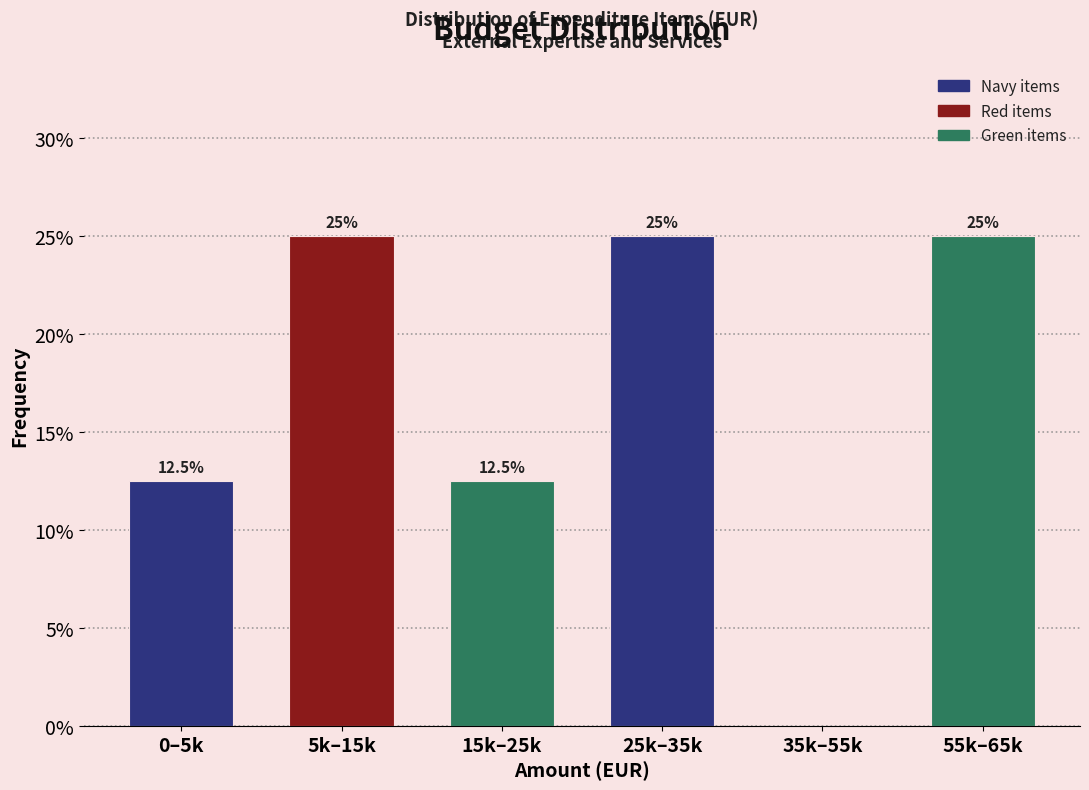

Reading left to right, list all the values displayed in this chart.

0–5k=12.5	5k–15k=25.0	15k–25k=12.5	25k–35k=25.0	35k–55k=0.0	55k–65k=25.0